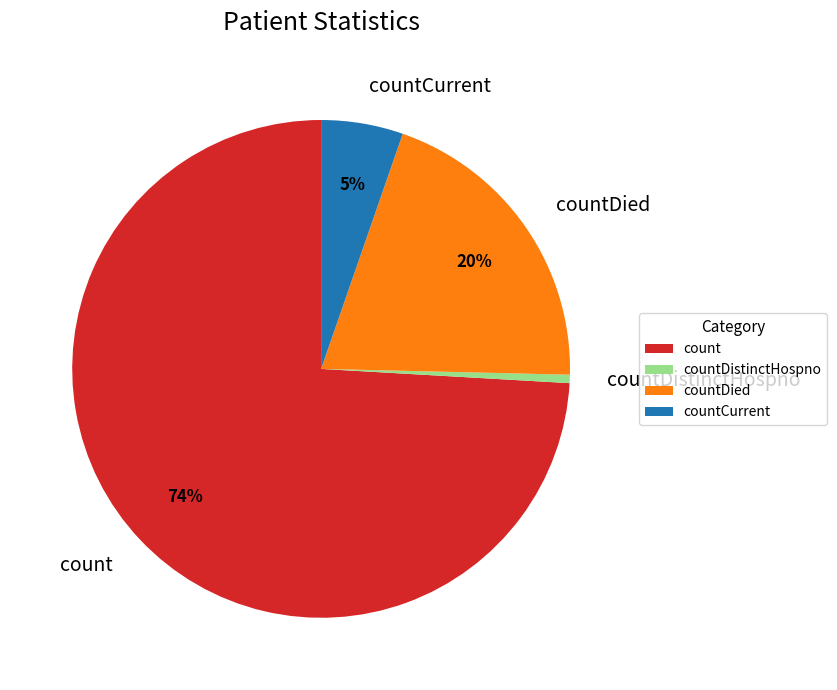

How many slices are in this pie chart?

4